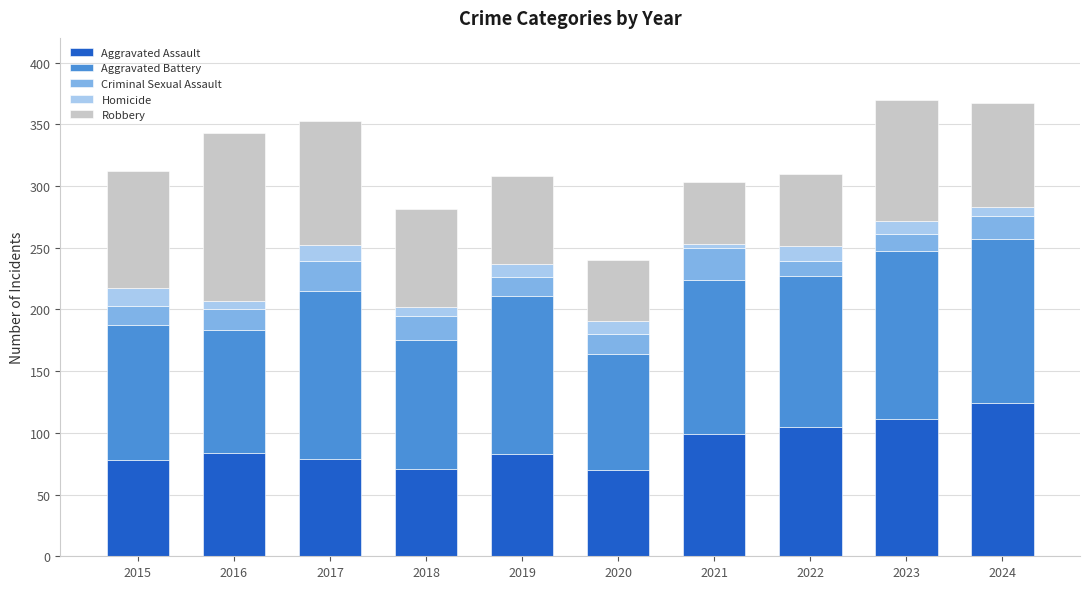

What is the maximum value for Aggravated Assault?

124